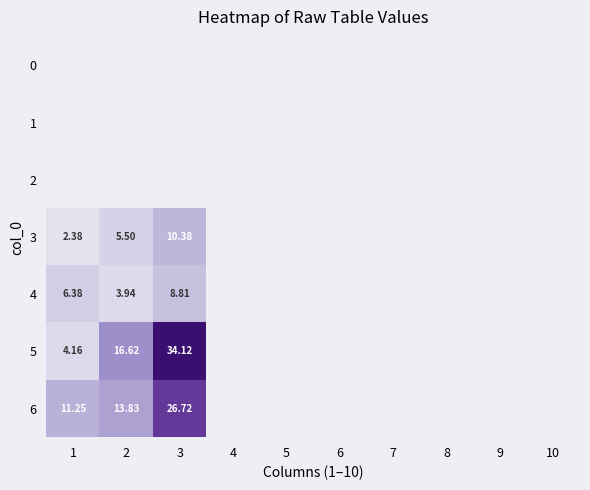

How many data points does each series have?

10